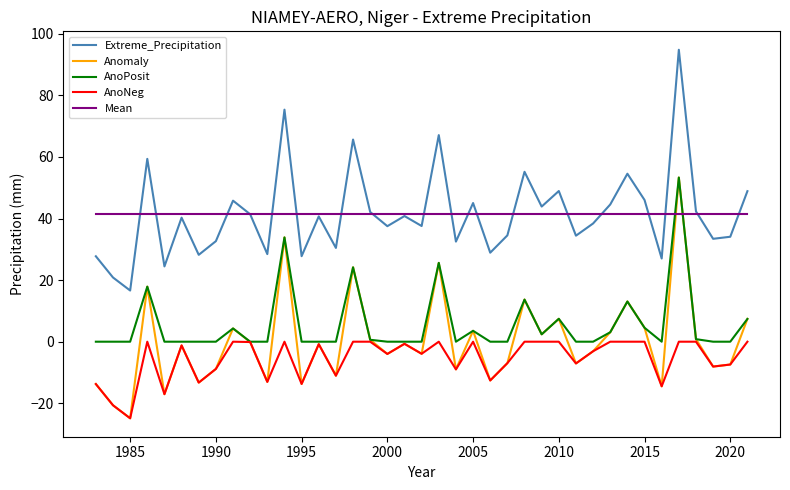

True or false: Anomaly and Extreme_Precipitation cross at least once.

False